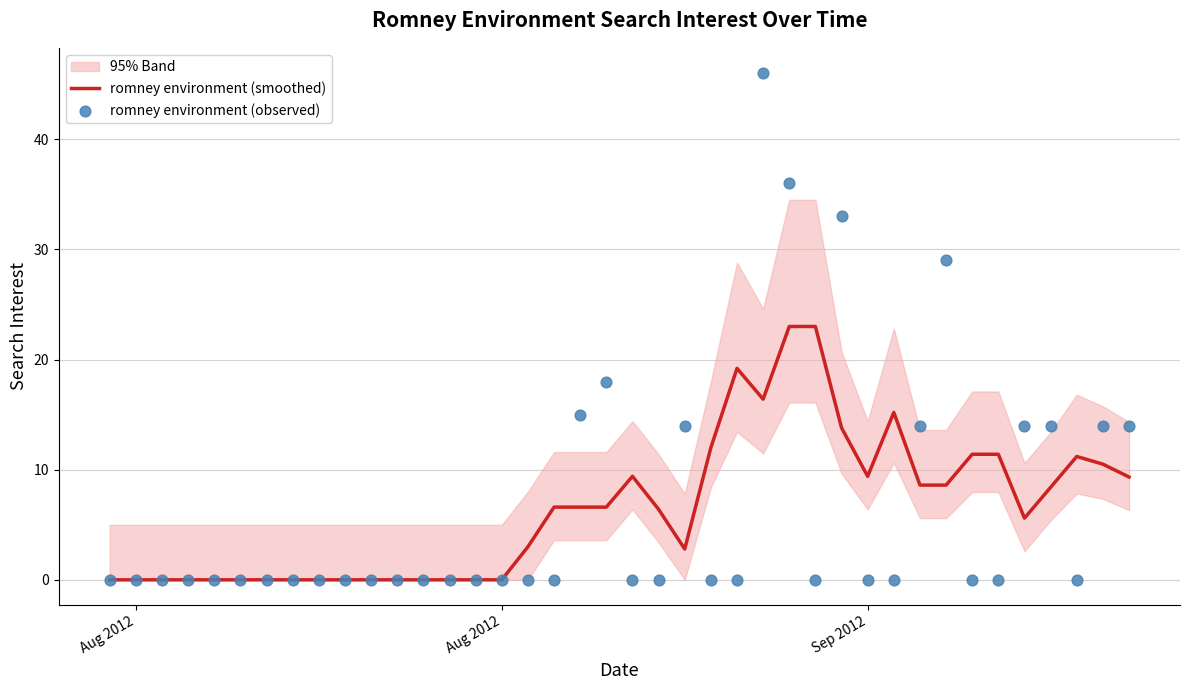

At how many categories does at least one series exceed 25?

4